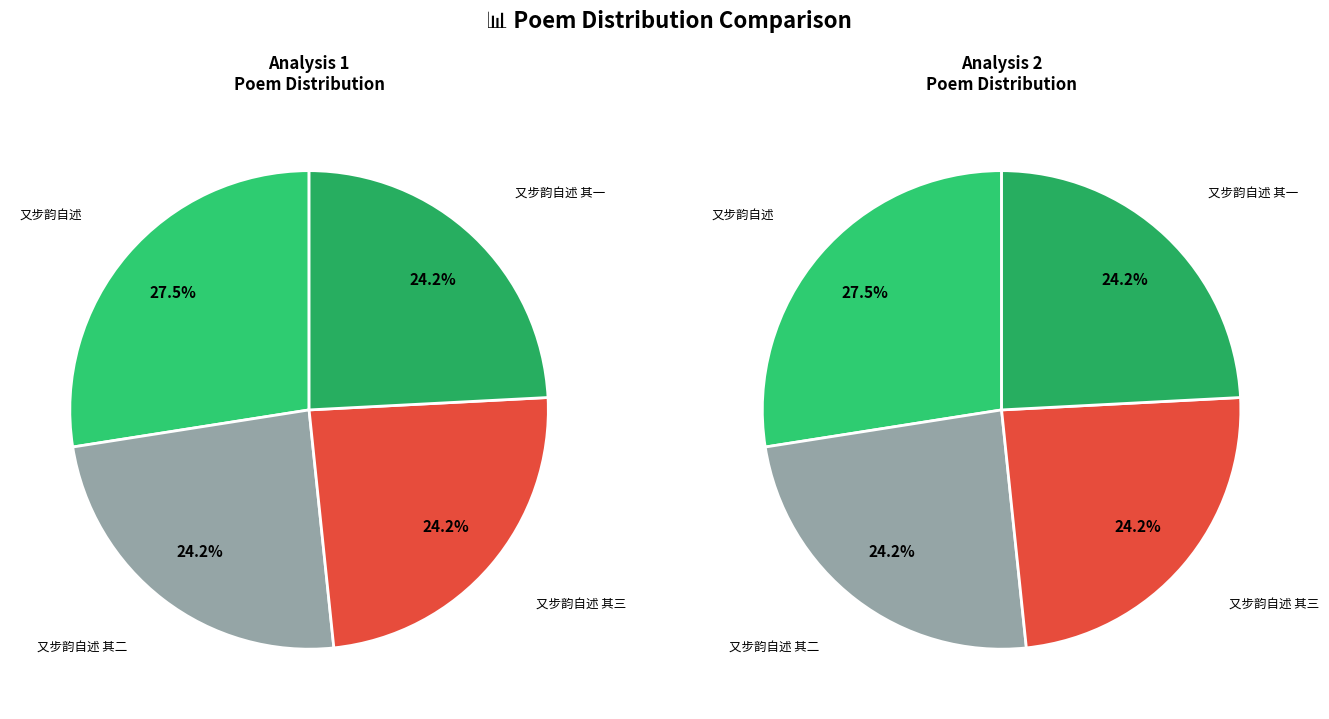

What is the total percentage of 又步韵自述 其一 and 又步韵自述 其二?

48.3%